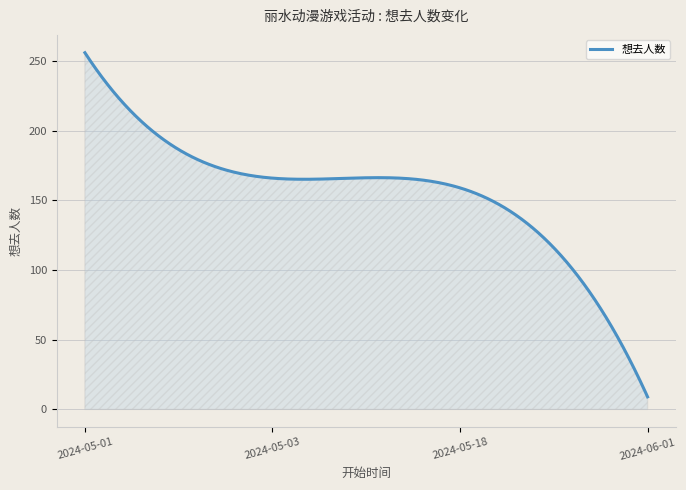

What is the greatest value displayed?

256.0